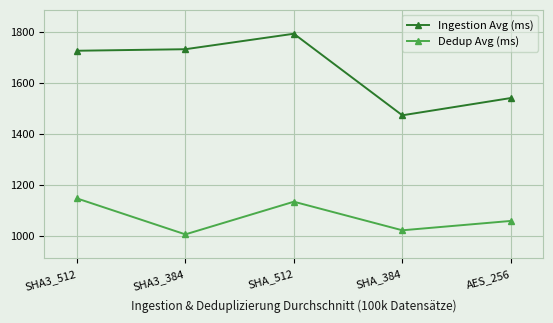

At which label is Dedup Avg (ms) closest to 1077?

AES_256